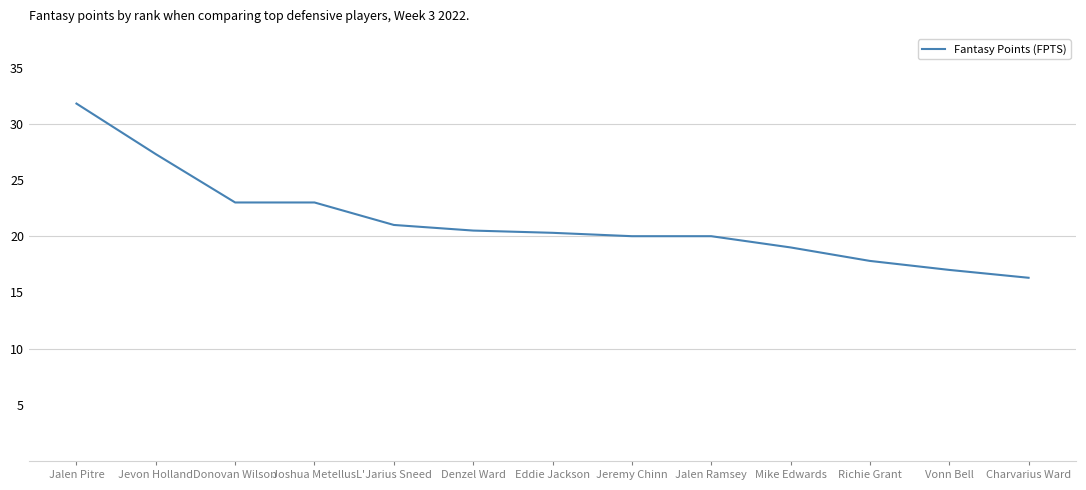

True or false: the data shows 23.0 at Joshua Metellus.

True